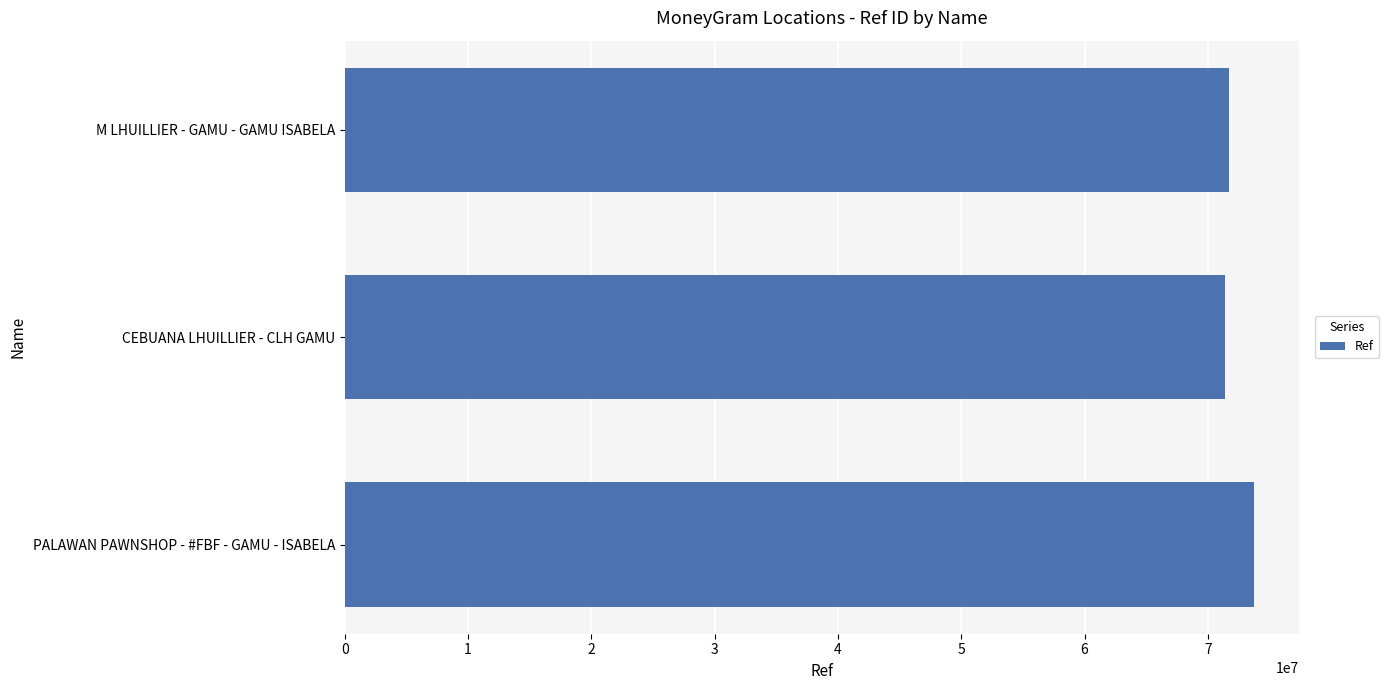

Is it true that the value at M LHUILLIER - GAMU - GAMU ISABELA is 71679648?

True